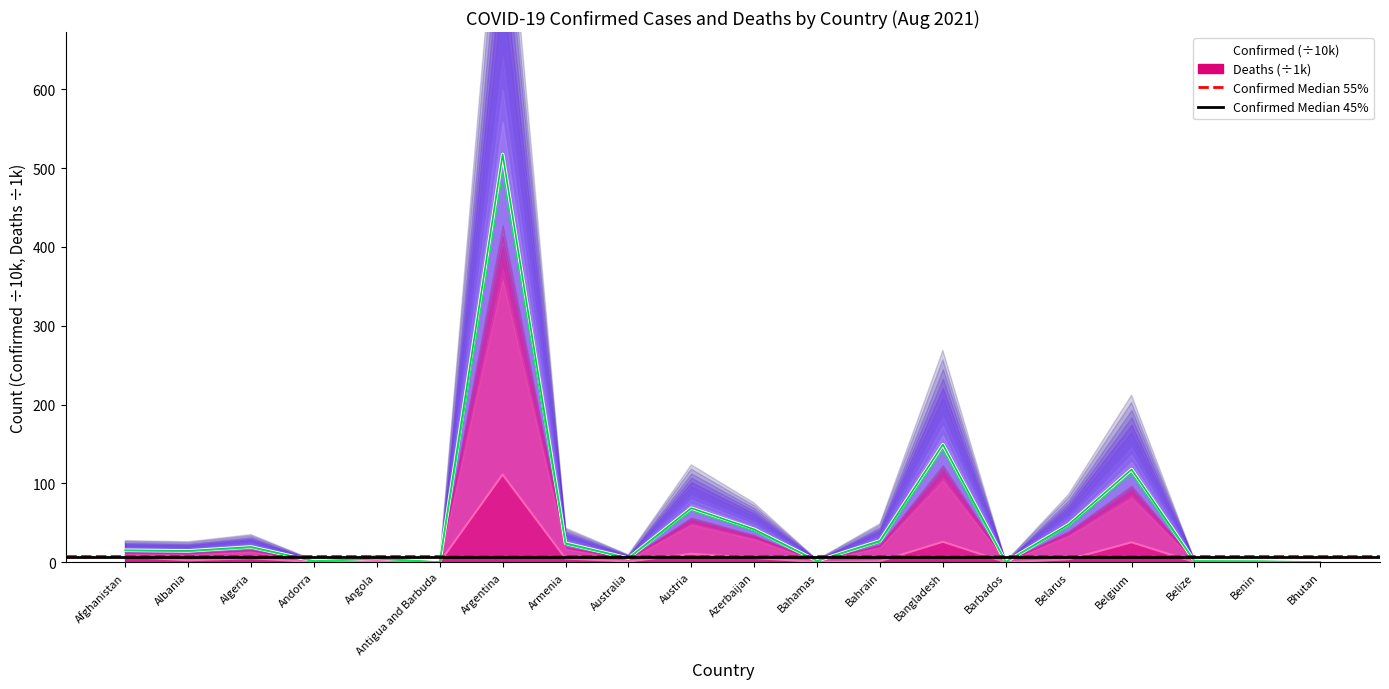

True or false: Confirmed has a value of 39.6 at Bahrain.

False